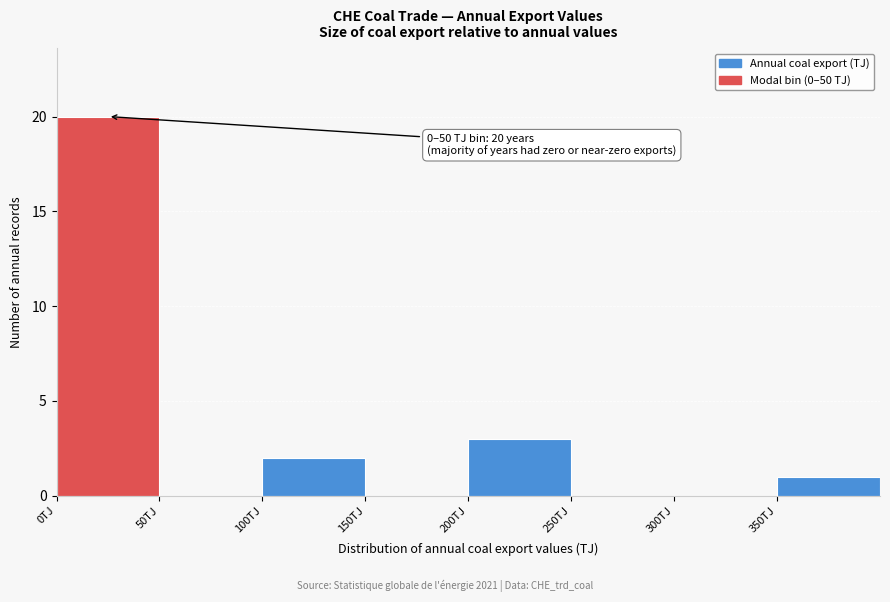

Which range on the x-axis has the tallest bar?

0 to 50